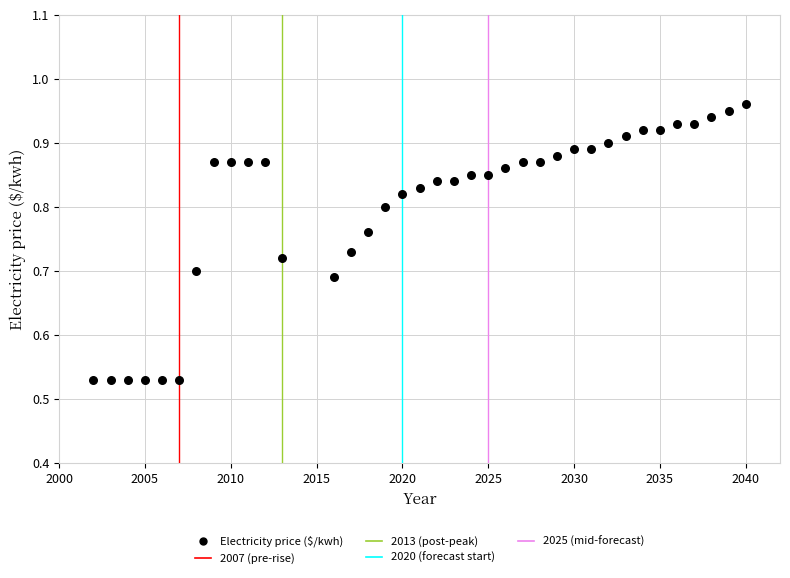

What is the range of Y values (max minus min)?

0.4